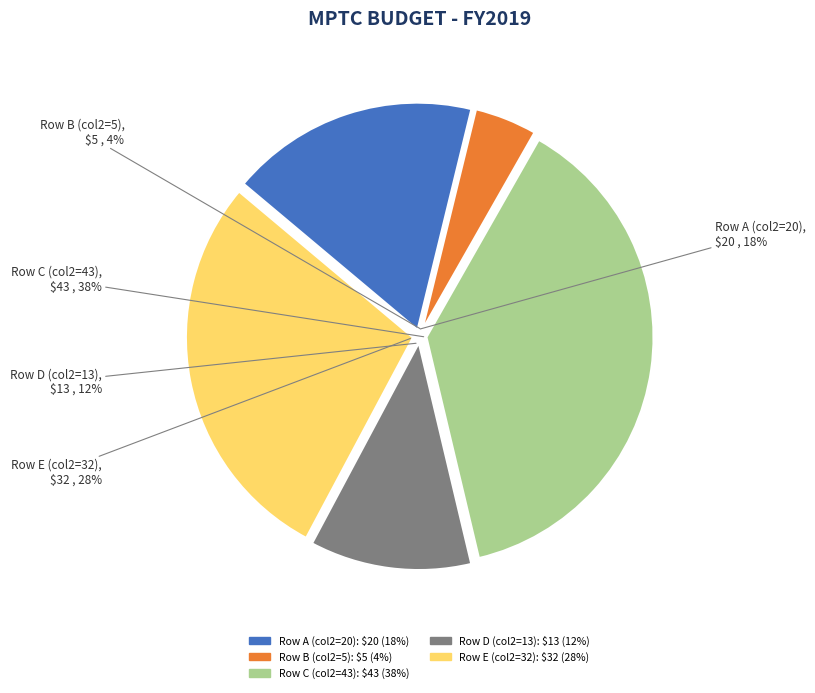

The 12 slice represents 36% of the pie. True or false?

False